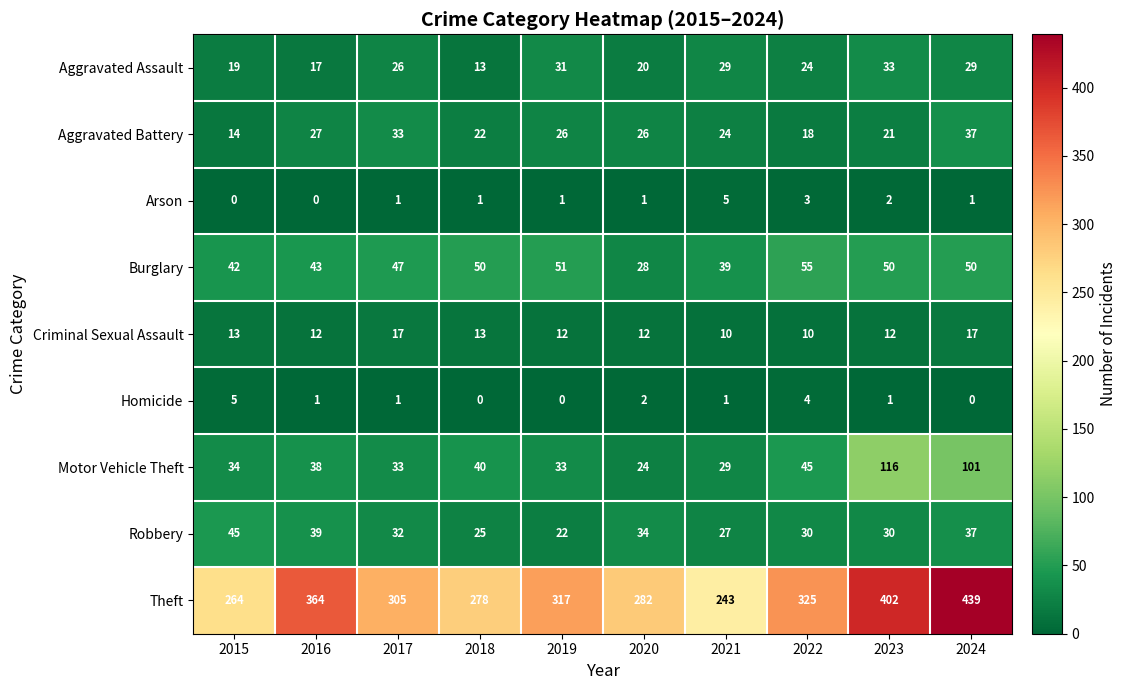

What is the difference between the highest and lowest values at 2016?

364